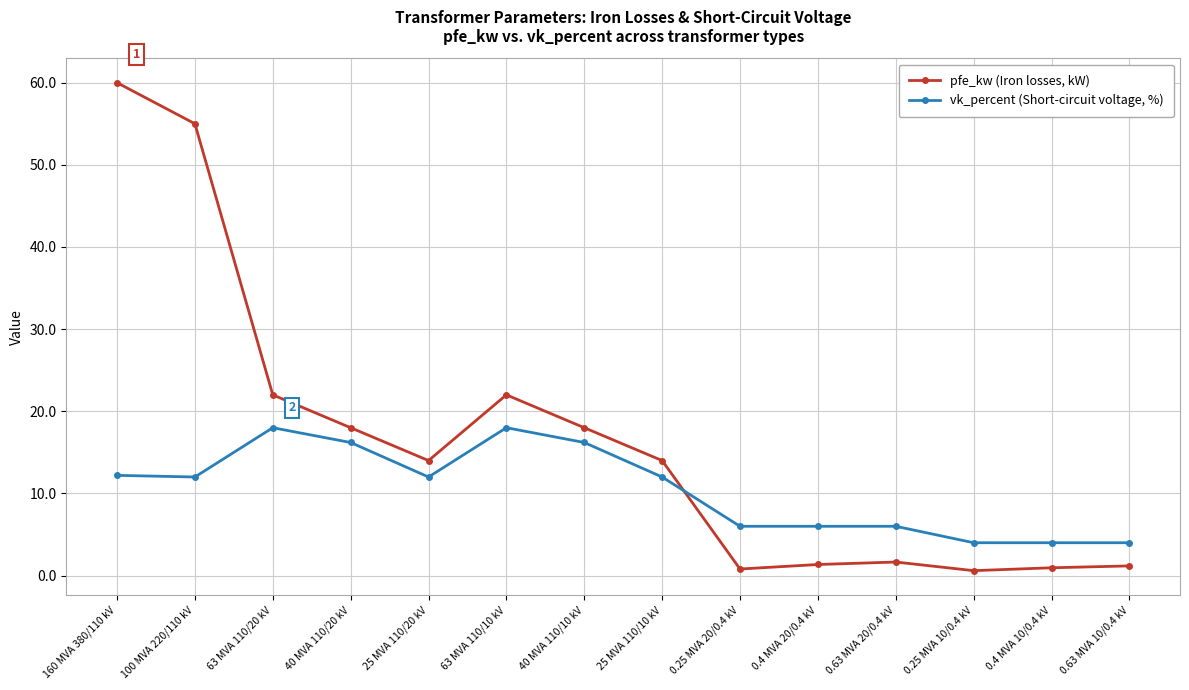

What is the difference between the second highest and minimum values in the vk_percent (Short-circuit voltage, %) series?

14.0